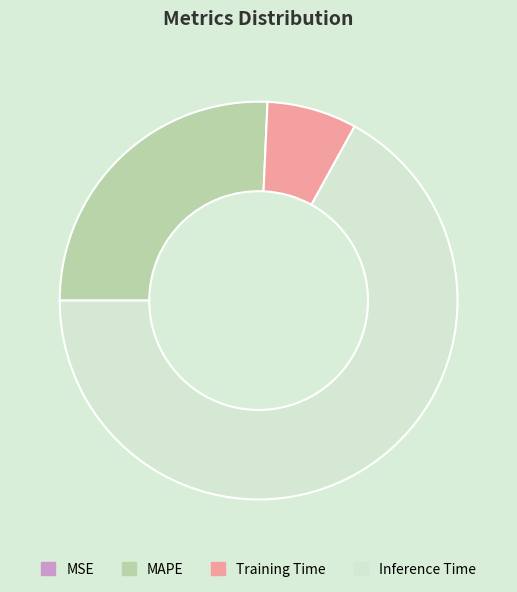

The MAPE slice represents 13% of the pie. True or false?

False